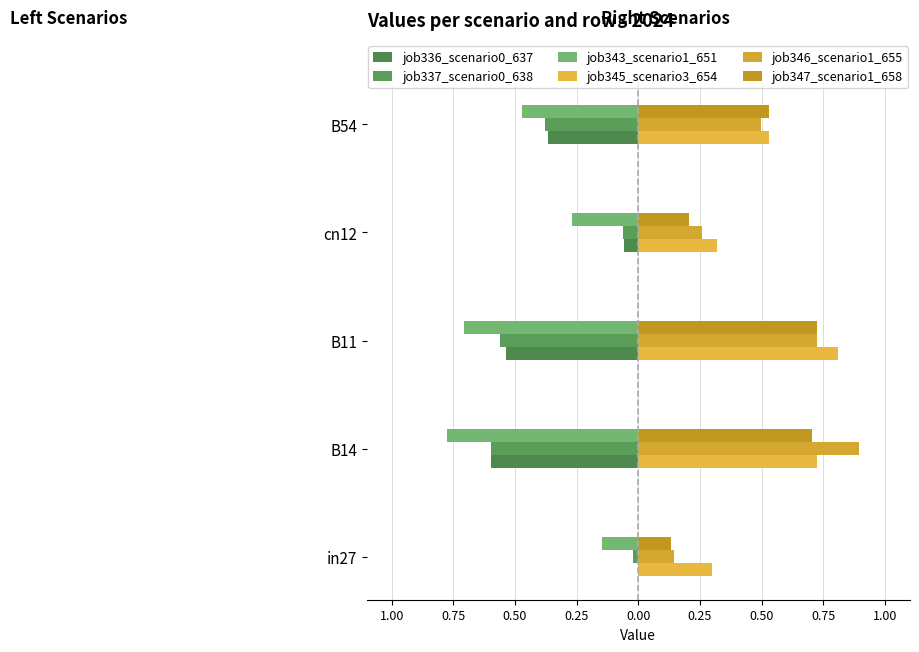

Reading left to right, transcribe all the data shown in this chart.

job336_scenario0_637: 0.0	-0.6	-0.5	-0.1	-0.4
job337_scenario0_638: -0.0	-0.6	-0.6	-0.1	-0.4
job343_scenario1_651: -0.1	-0.8	-0.7	-0.3	-0.5
job345_scenario3_654: 0.3	0.7	0.8	0.3	0.5
job346_scenario1_655: 0.1	0.9	0.7	0.3	0.5
job347_scenario1_658: 0.1	0.7	0.7	0.2	0.5